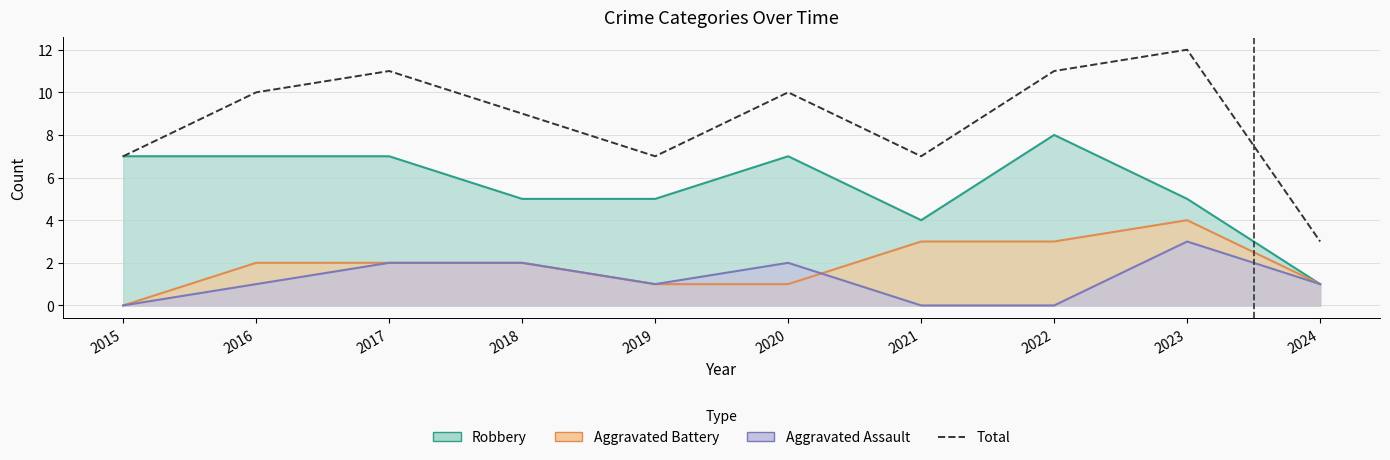

Does the chart display data point markers on the line(s)?

No